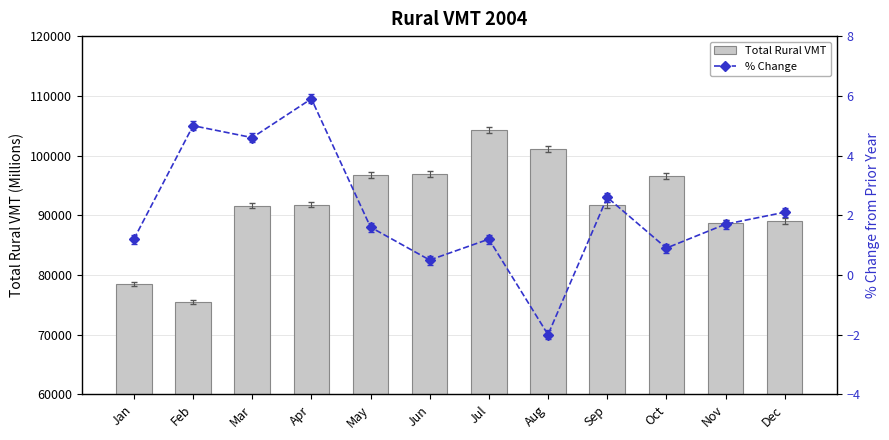

At which label does Total Rural VMT reach its minimum?

Feb